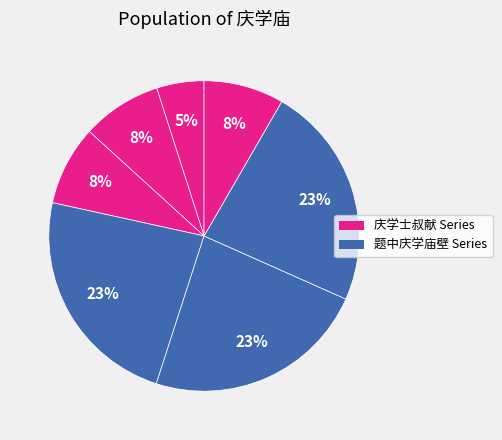

Count the number of slices in the pie.

7